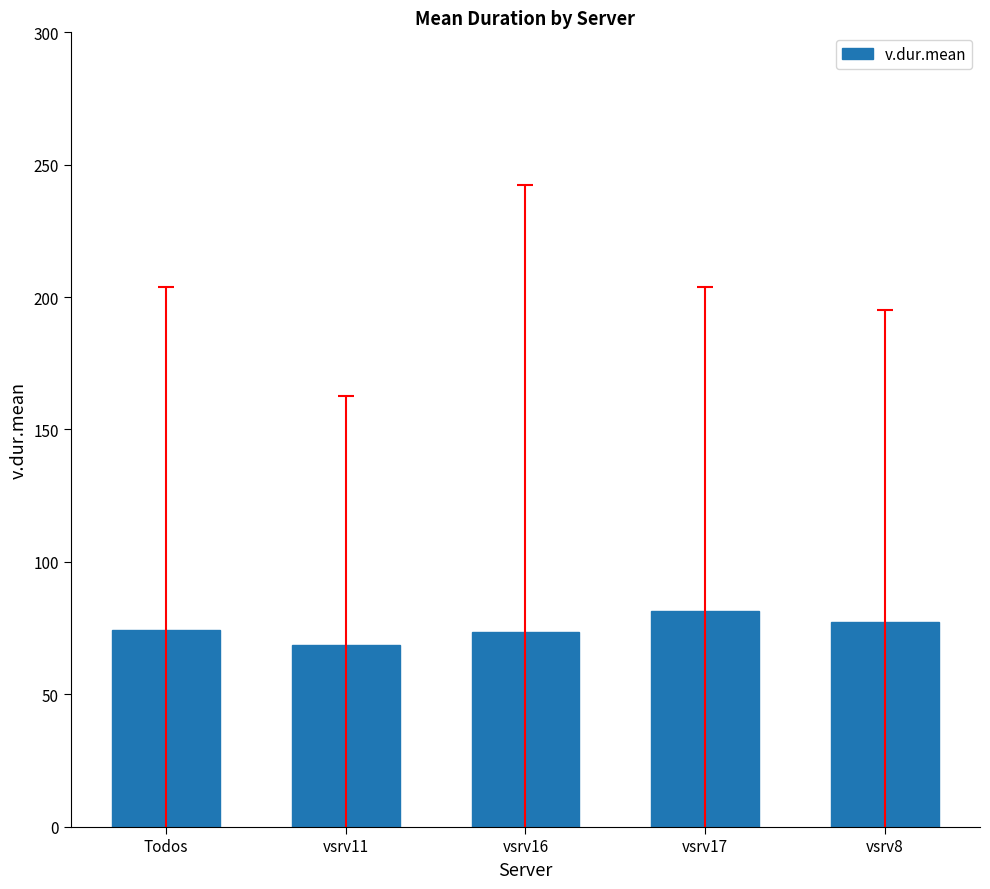

What position from the right is Todos?

5